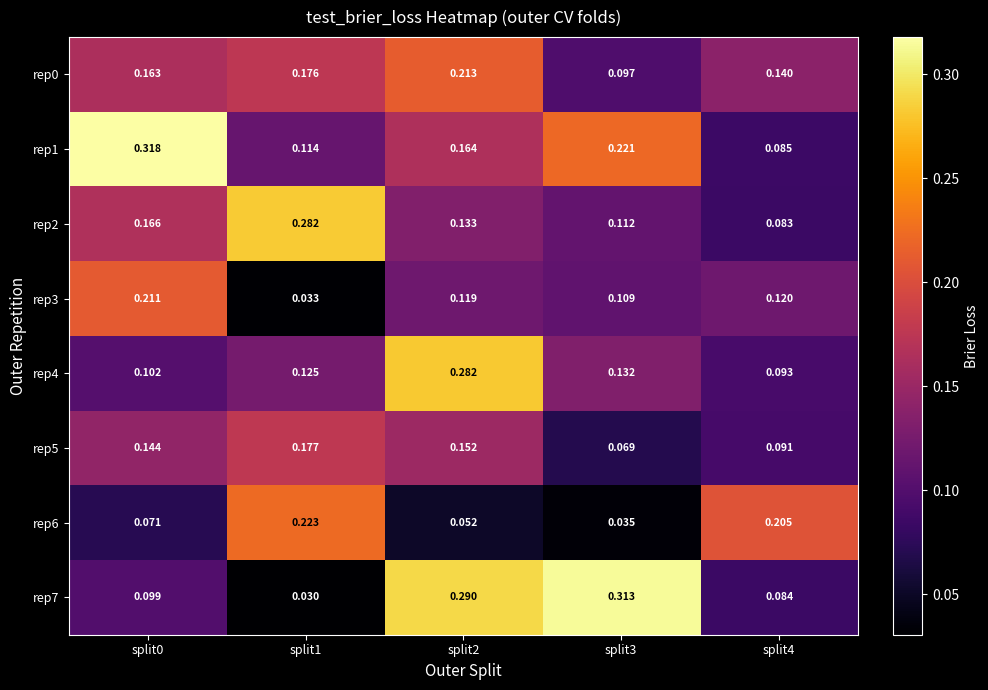

Which series has the largest range (max minus min)?

rep7